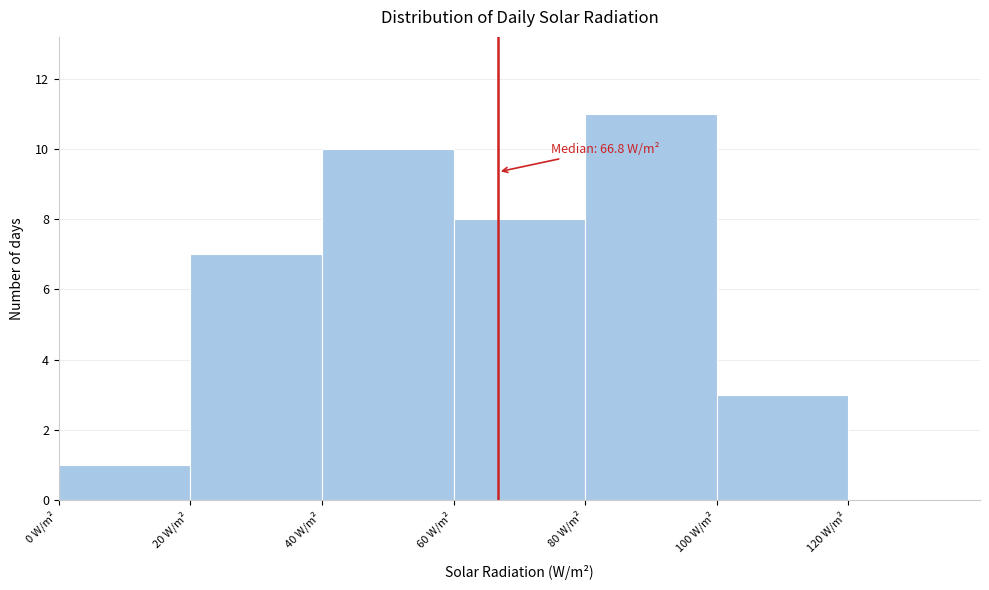

Which range on the x-axis has the tallest bar?

80 to 100